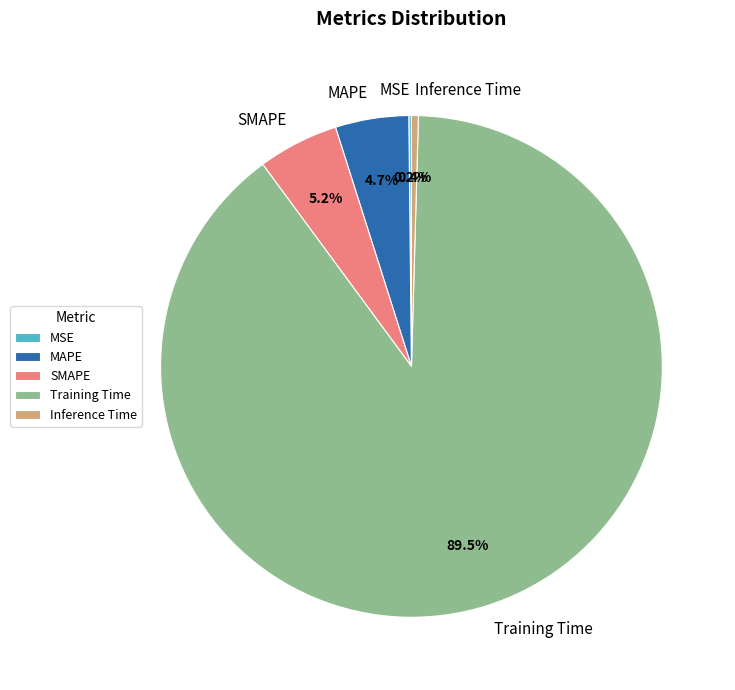

Which category has the biggest portion of the pie?

Training Time